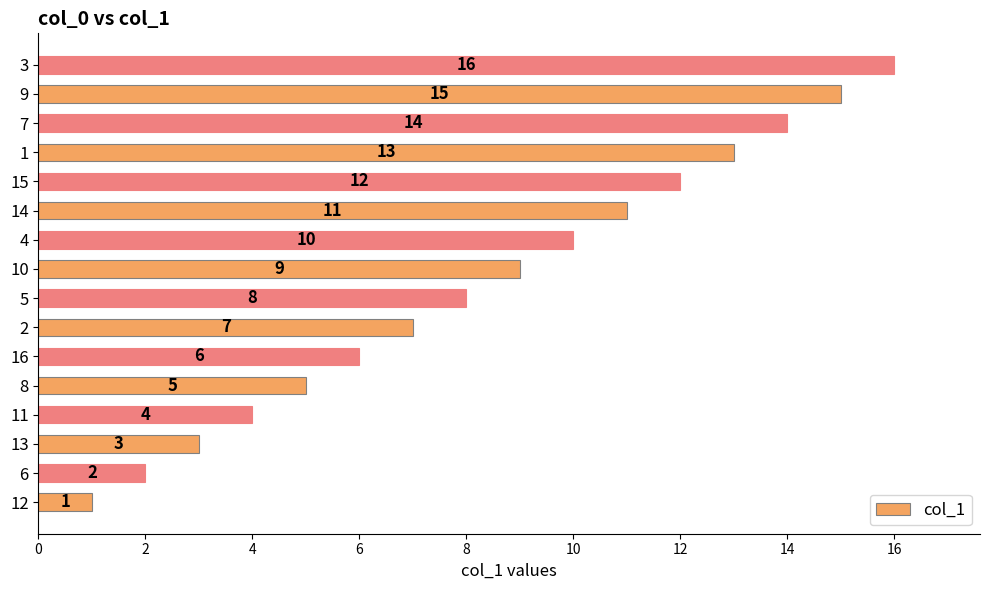

Rank the categories by value from highest to lowest.

3, 9, 7, 1, 15, 14, 4, 10, 5, 2, 16, 8, 11, 13, 6, 12